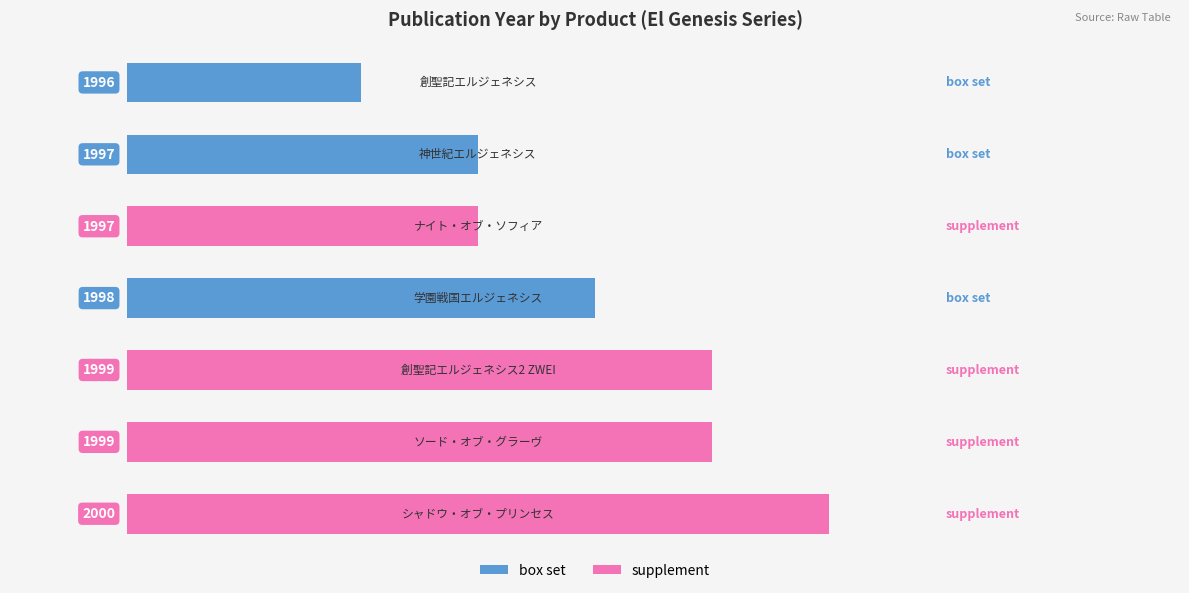

True or false: supplement has a value of 1255 at 3.

False